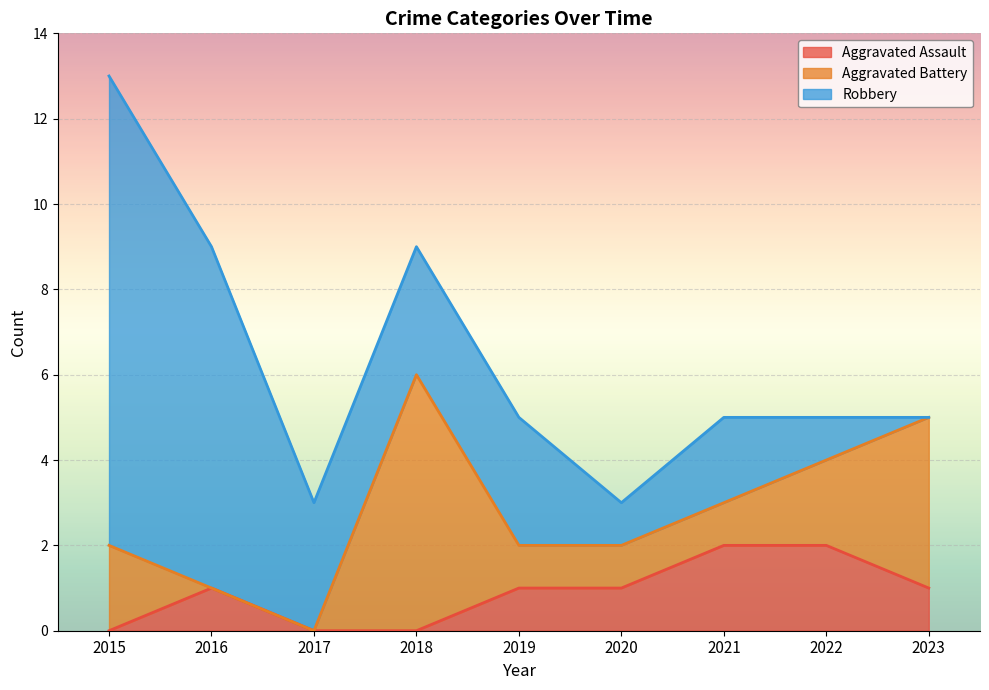

The Robbery series shows -5 at 2023. True or false?

False